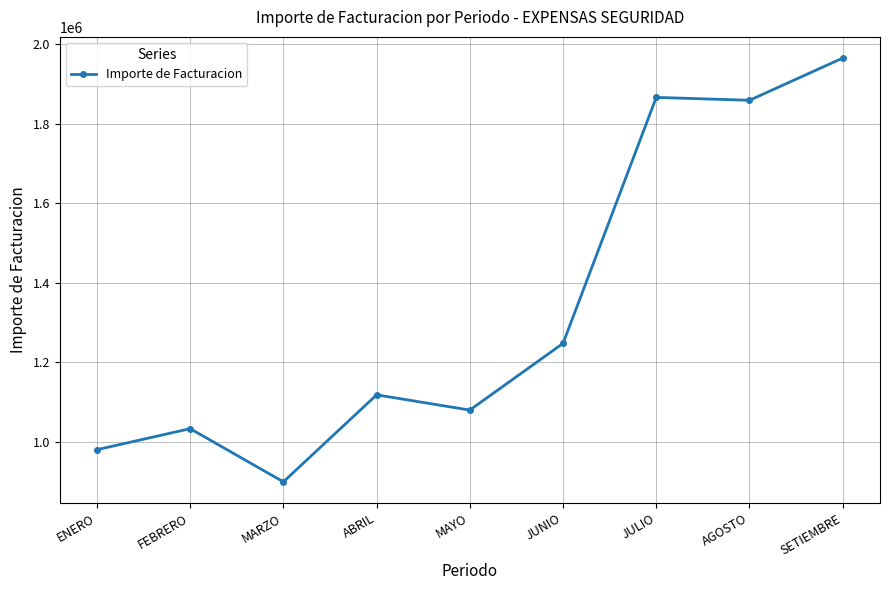

Where is the first local maximum?

FEBRERO